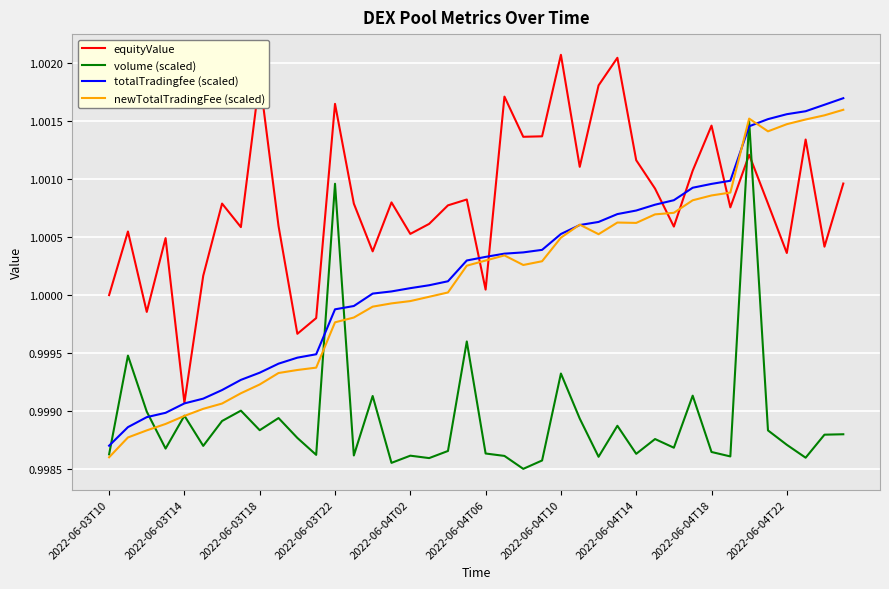

How many lines are shown in the chart?

4